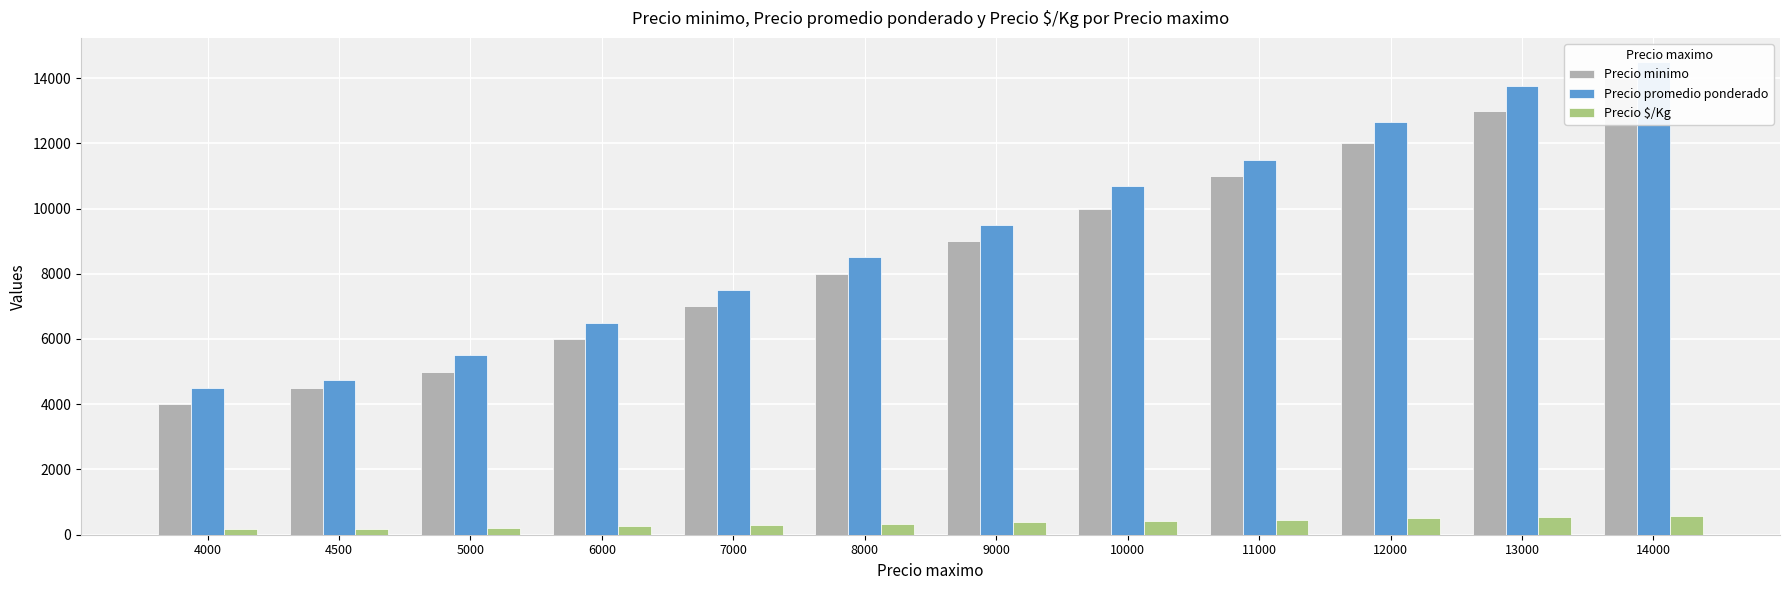

Which series changed the most between 6000 and 12000?

Precio promedio ponderado